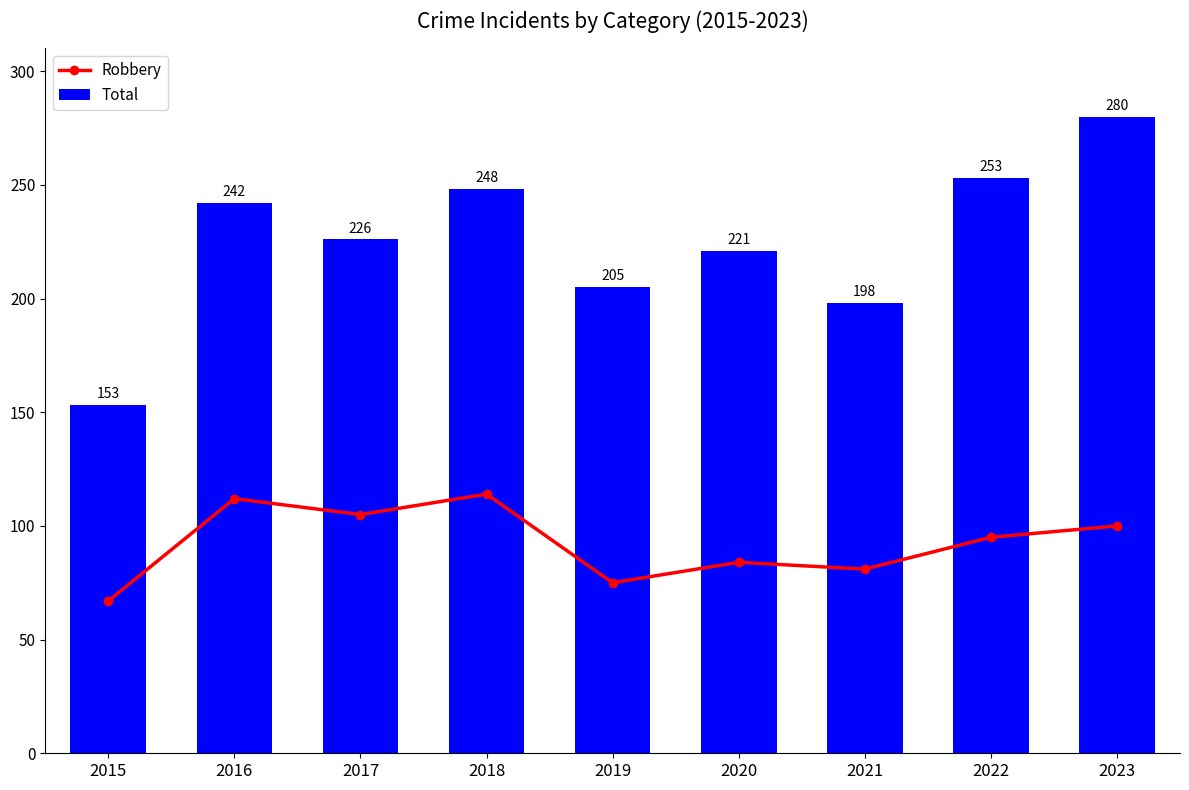

How many groups of bars are there?

9